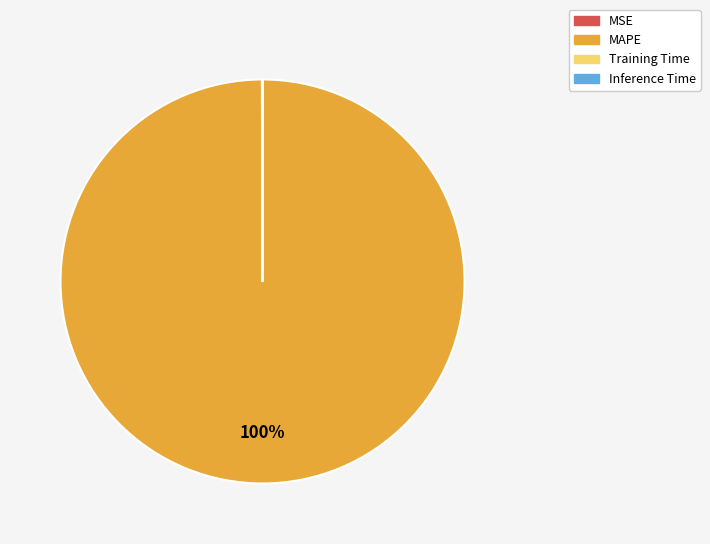

Which slice is the largest?

MAPE